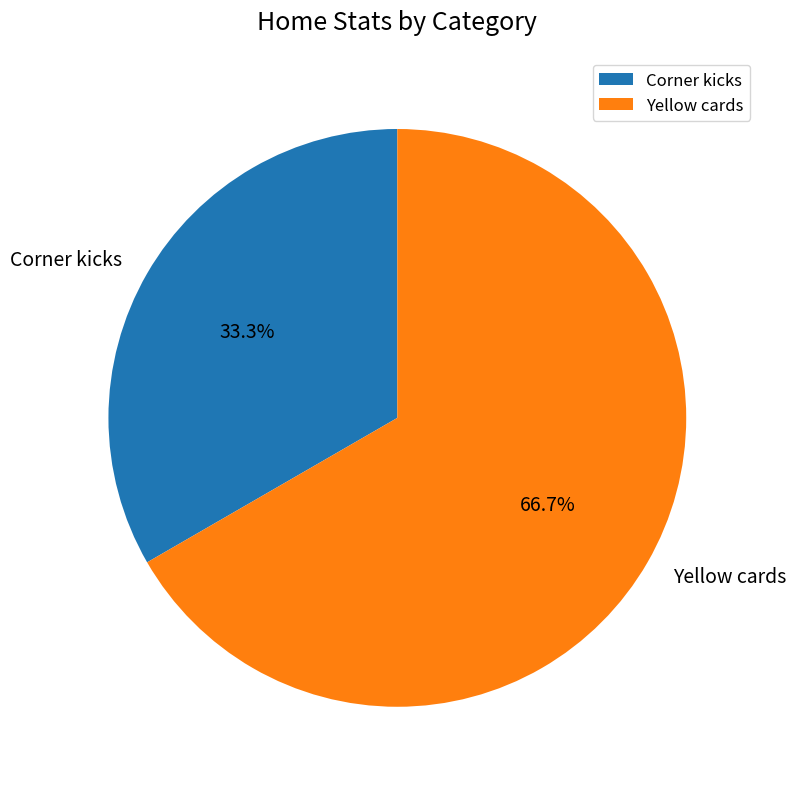

How many slices are in this pie chart?

2